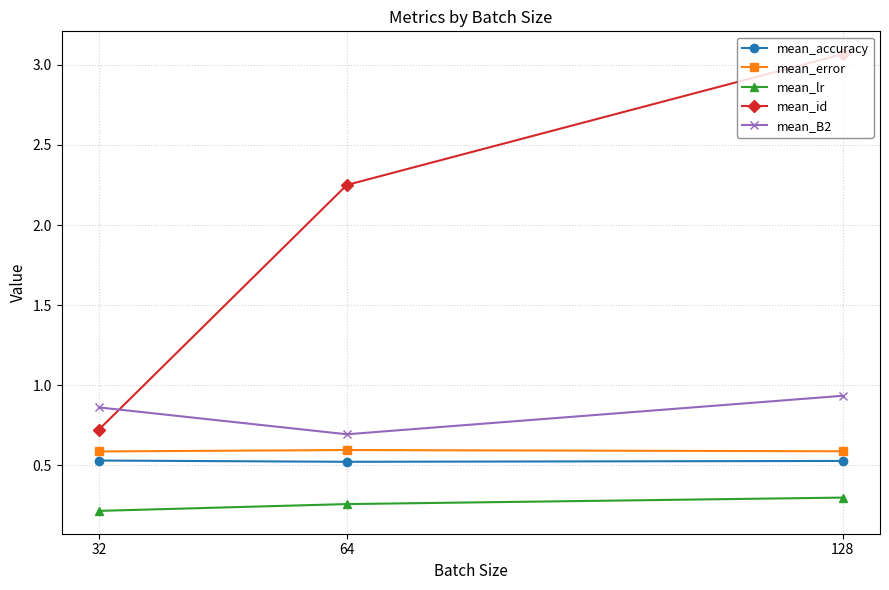

At which category is the sum across all series the highest?

128